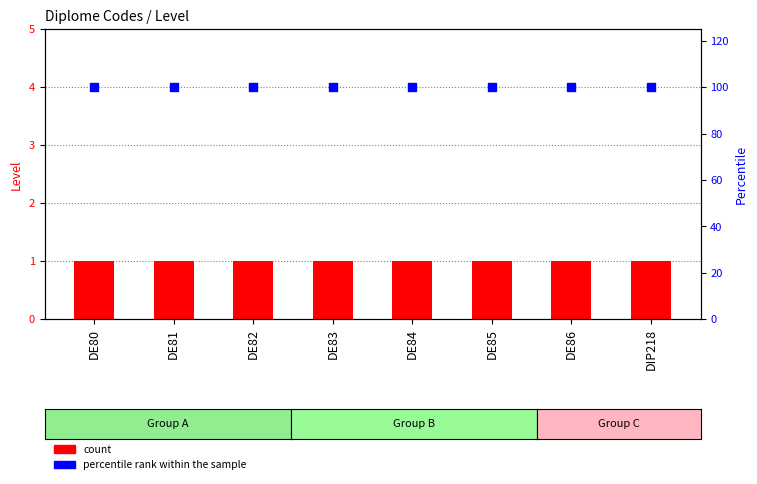

Which series has the largest total across all categories?

percentile rank within the sample